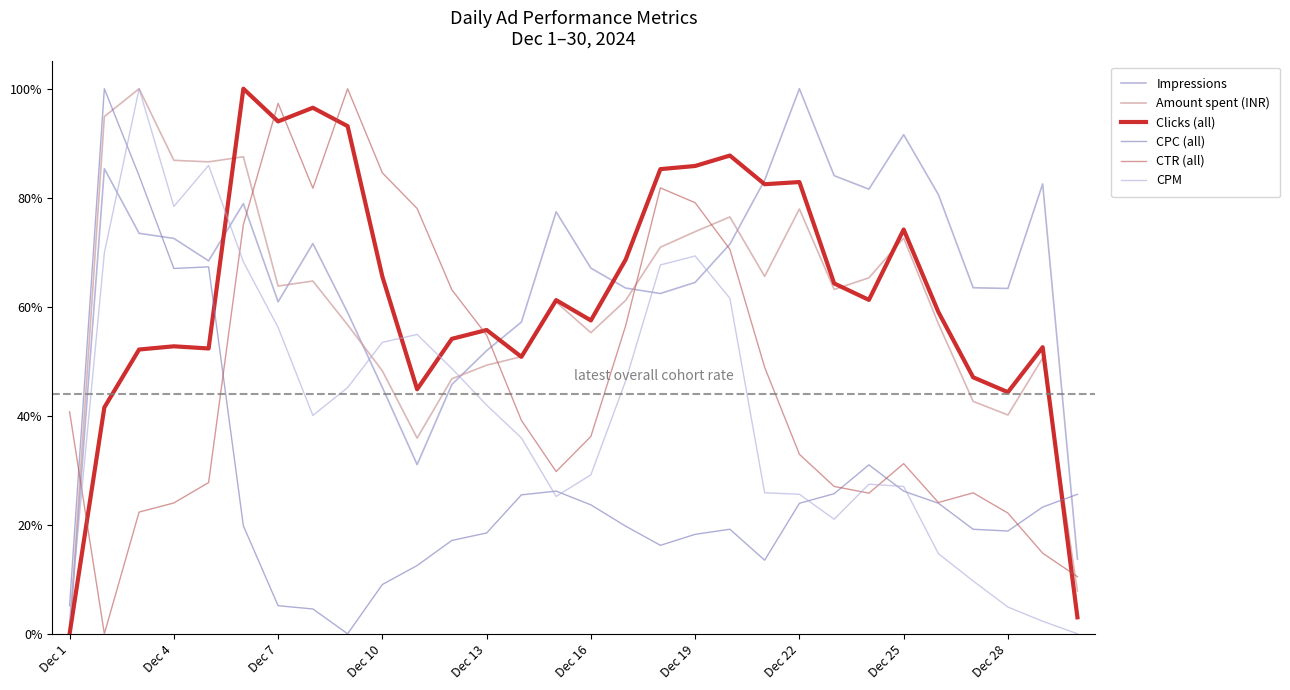

Does the chart display data point markers on the line(s)?

No